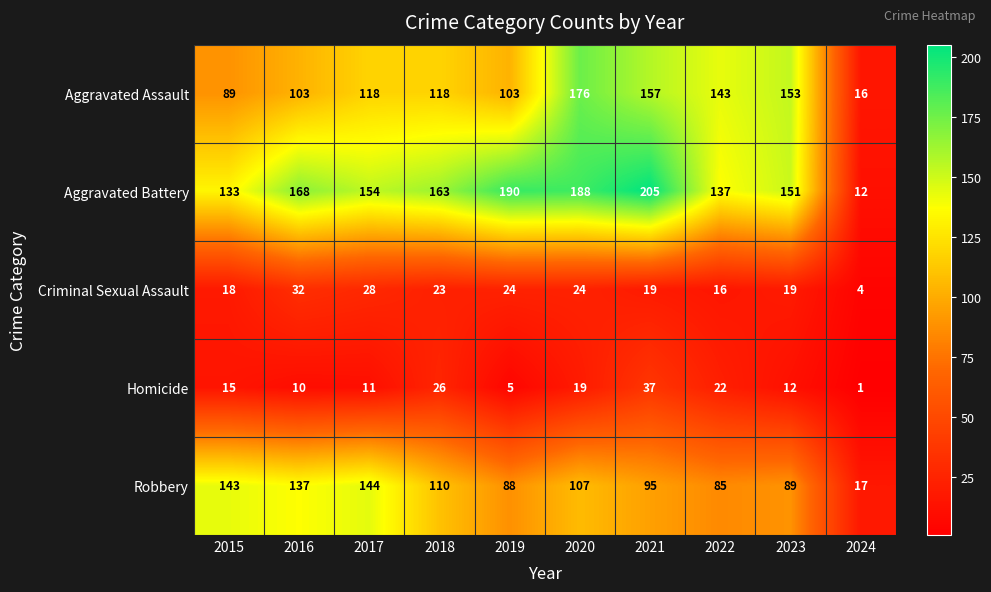

What is the average value of the Criminal Sexual Assault series?

21